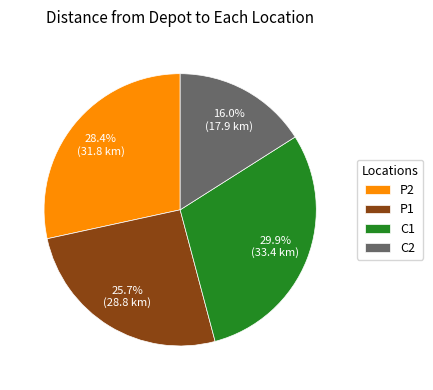

Is it true that P1 is 36% of the pie?

False